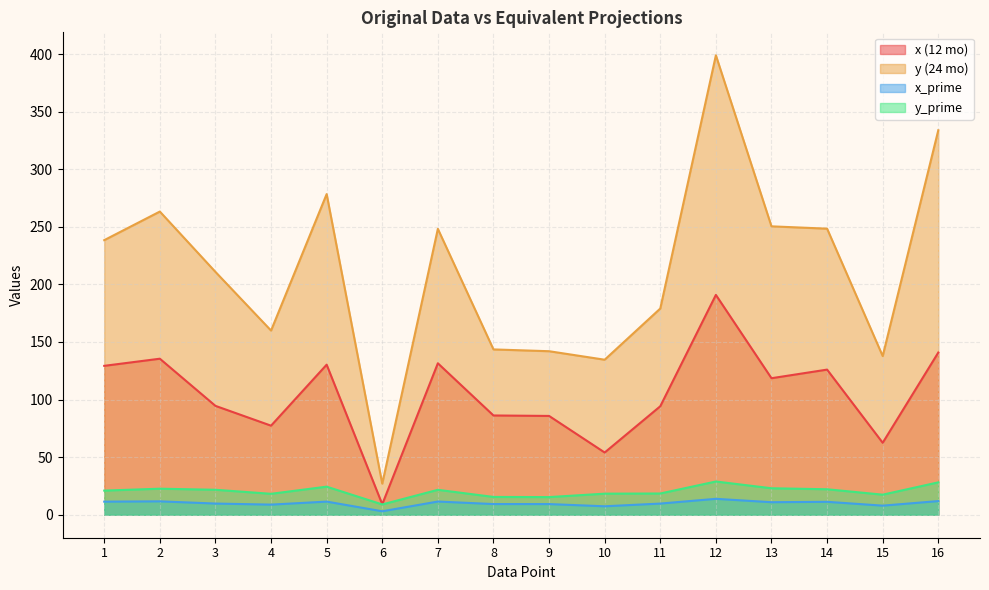

What is the difference between the x (12 mo) values at 7 and 9?

45.7